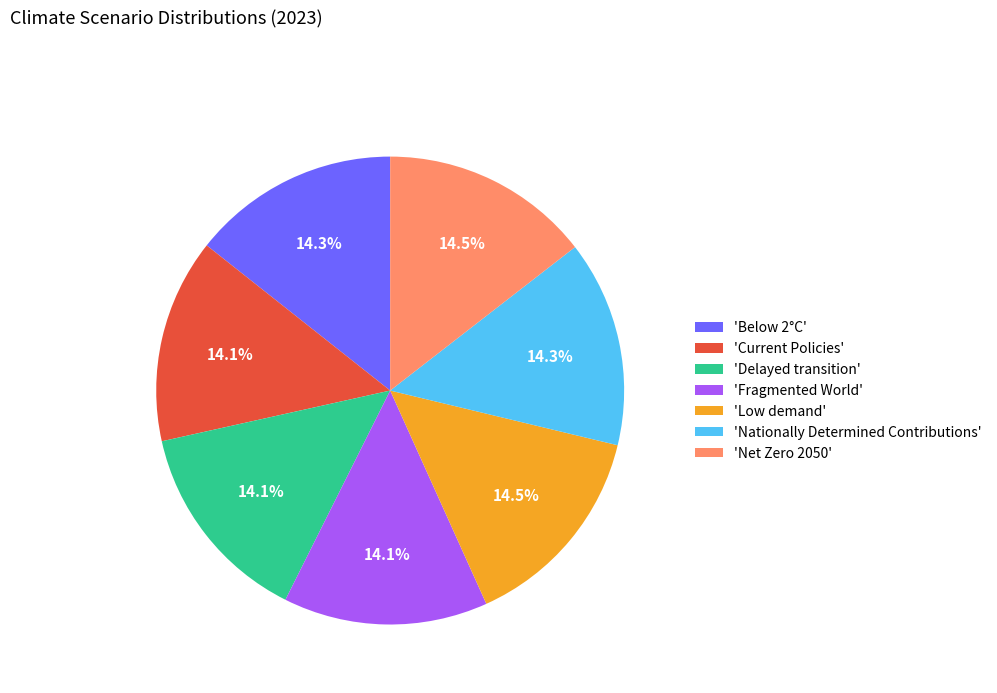

Do 'Nationally Determined Contributions' and 'Delayed transition' together represent more than half of the pie?

No